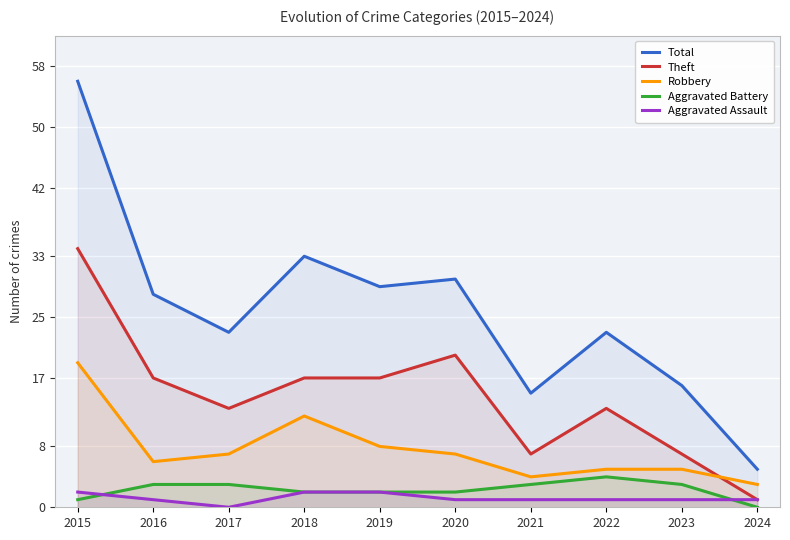

At how many categories does at least one series exceed 52?

1